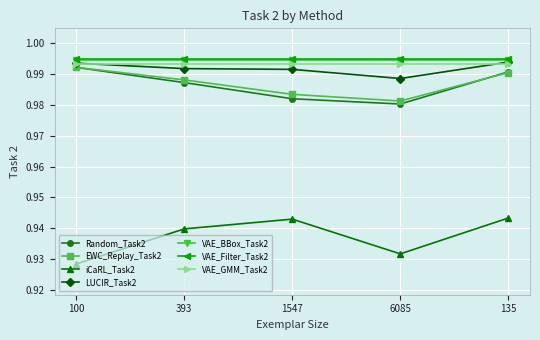

Is it true that VAE_Filter_Task2 equals 1.6 at 6085?

False